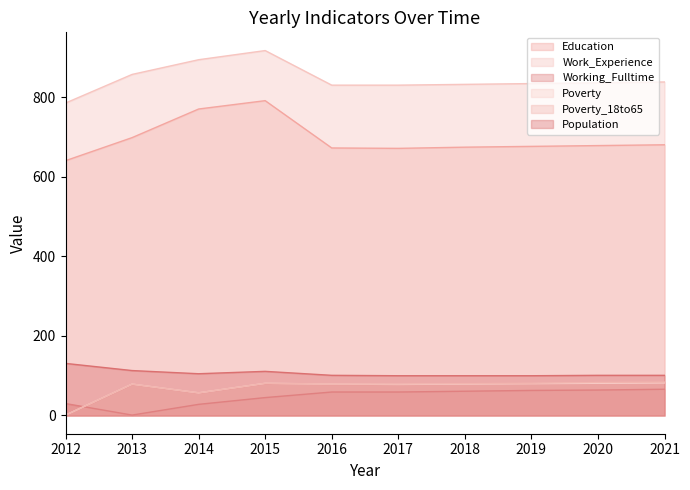

Rank the categories by Work_Experience value from highest to lowest.

2015, 2014, 2013, 2021, 2020, 2019, 2018, 2016, 2017, 2012